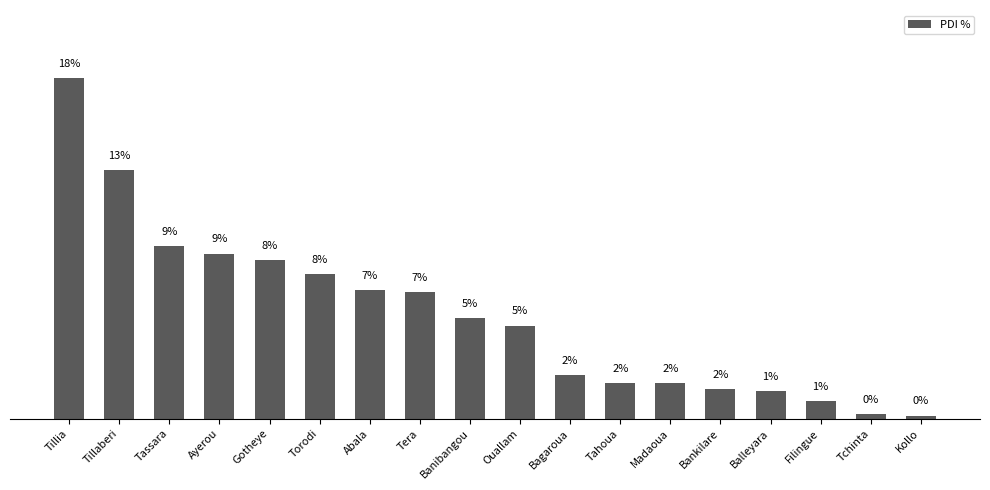

Which category has the highest value across all series?

Tillia